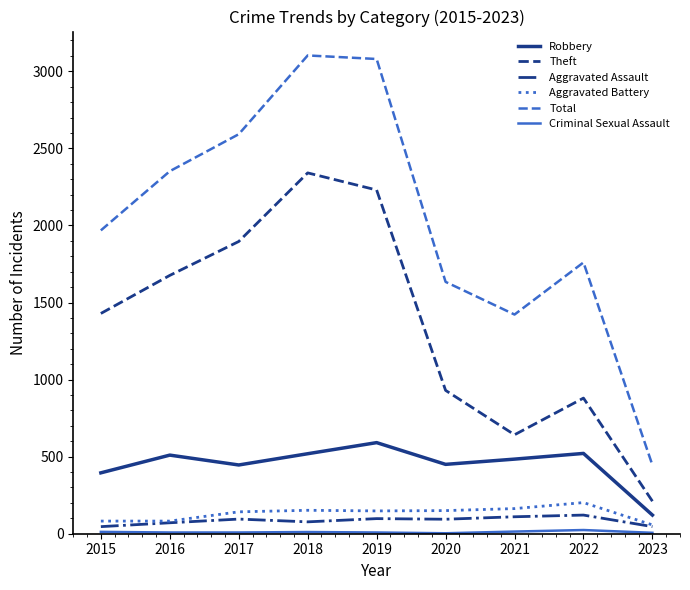

Is it true that Theft equals 1896 at 2017?

True